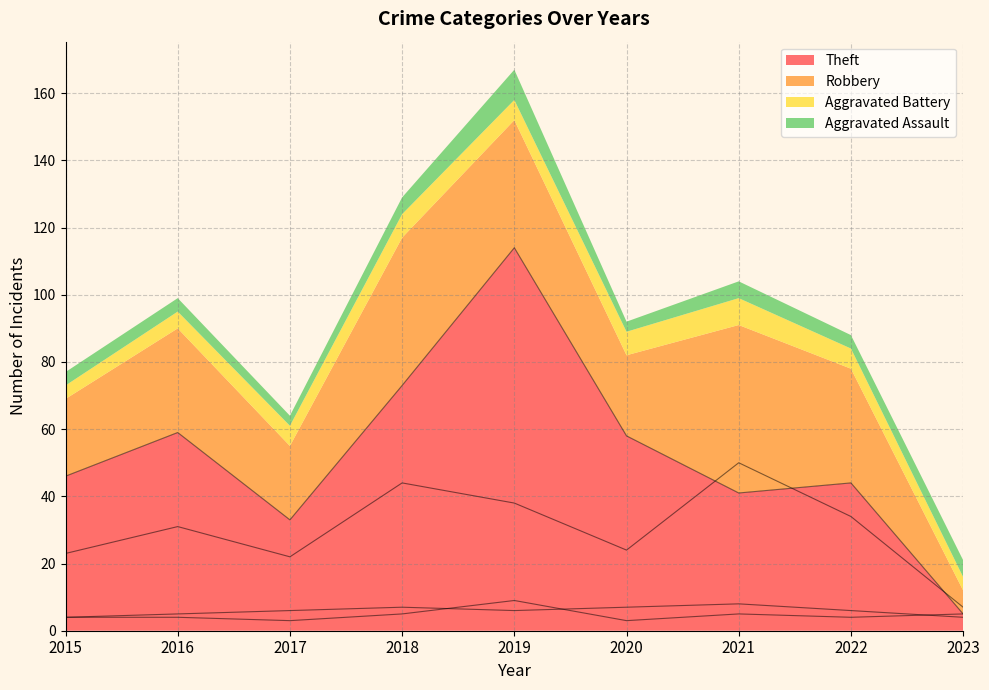

Which series has the widest spread of values?

Theft